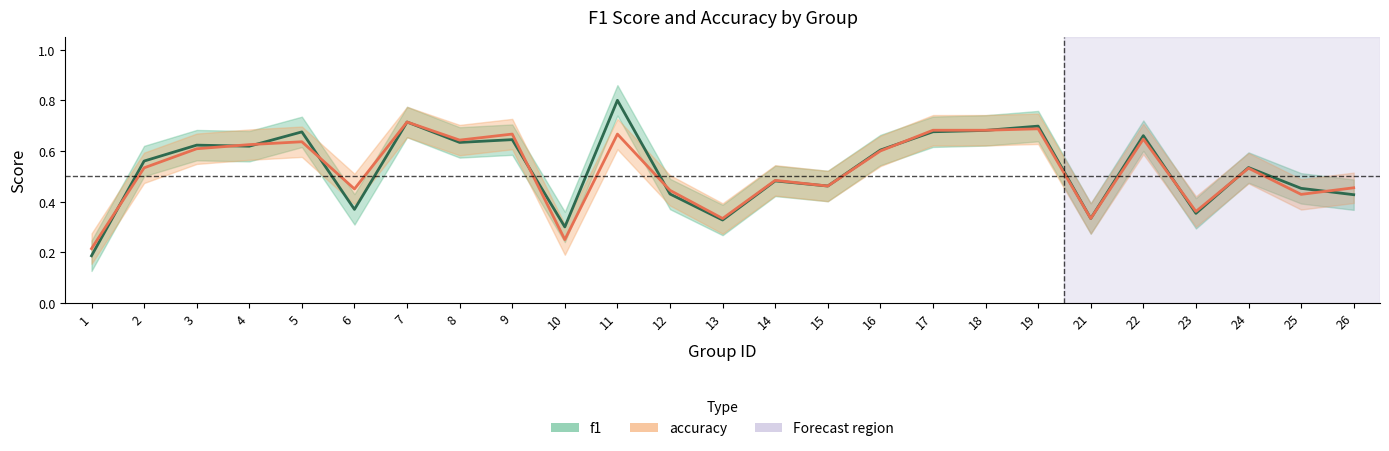

What is the approximate value of f1 at 24?

0.5